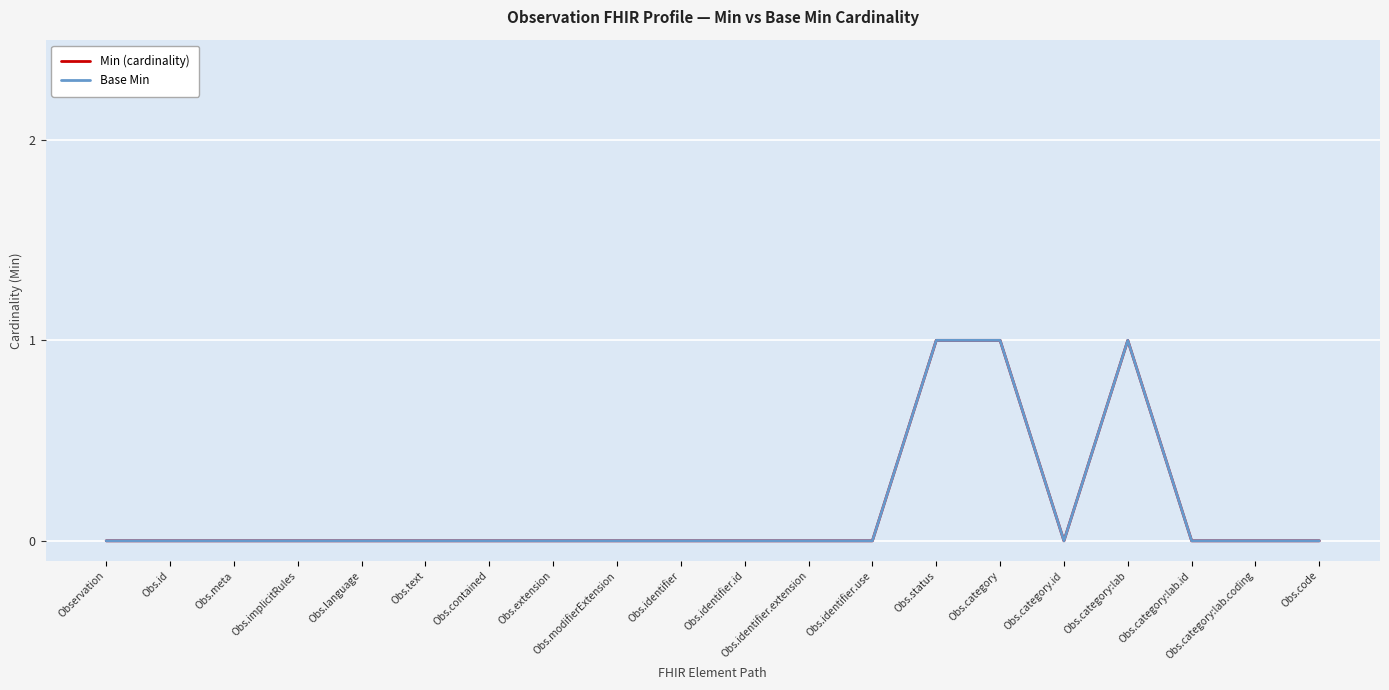

Between Obs.category.id and Obs.category:lab.id, which series saw the biggest shift?

Min (cardinality)